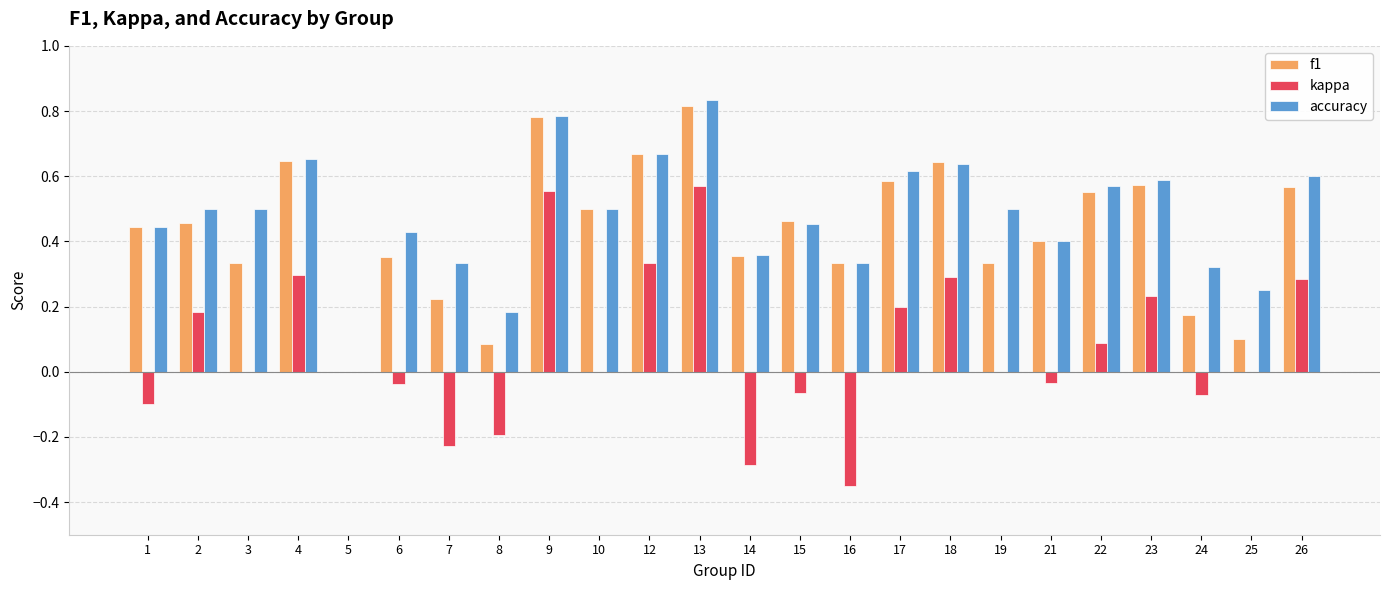

At which category is the sum across all series the highest?

13